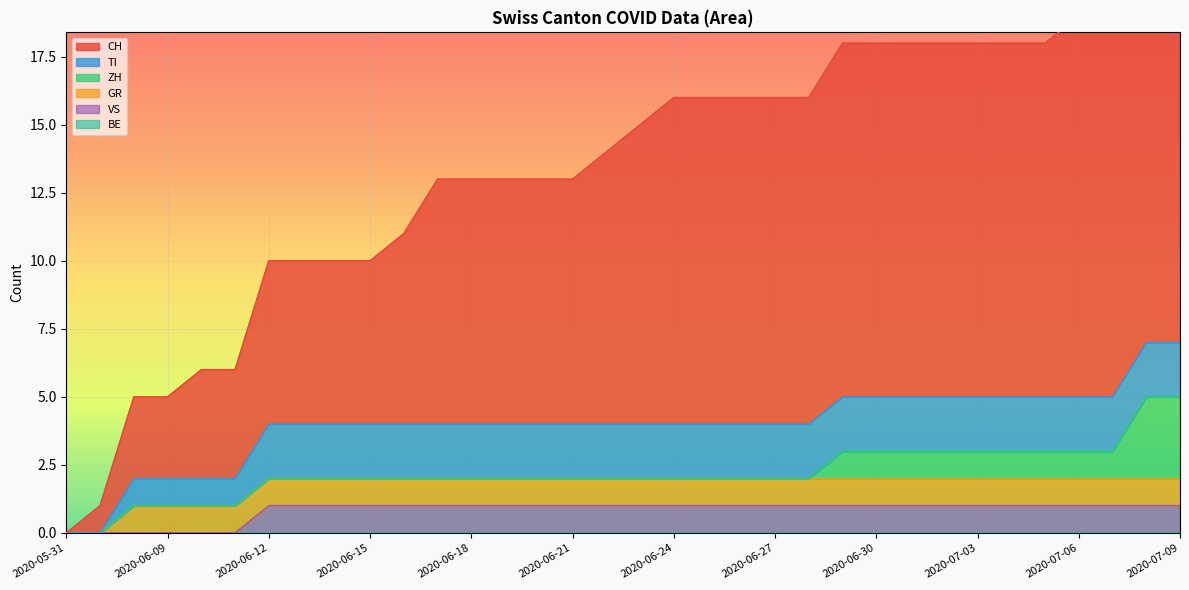

How many values in the VS series are below 1?

6